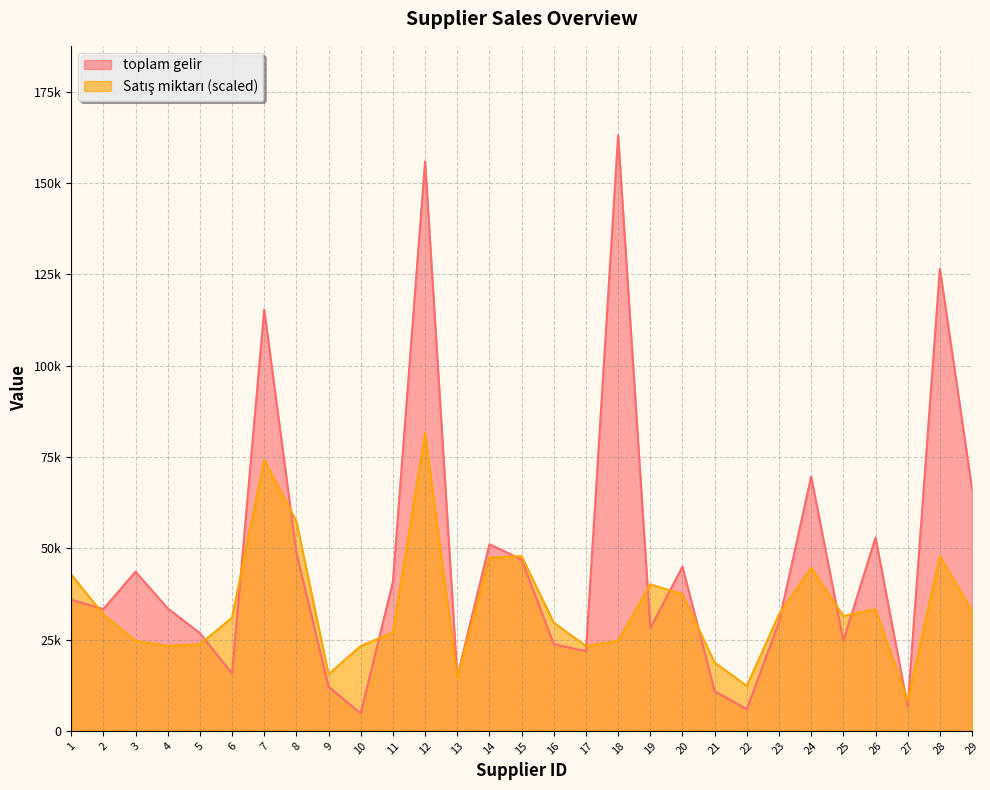

What is the sum of the toplam gelir values at 21 and 19?

39030.9